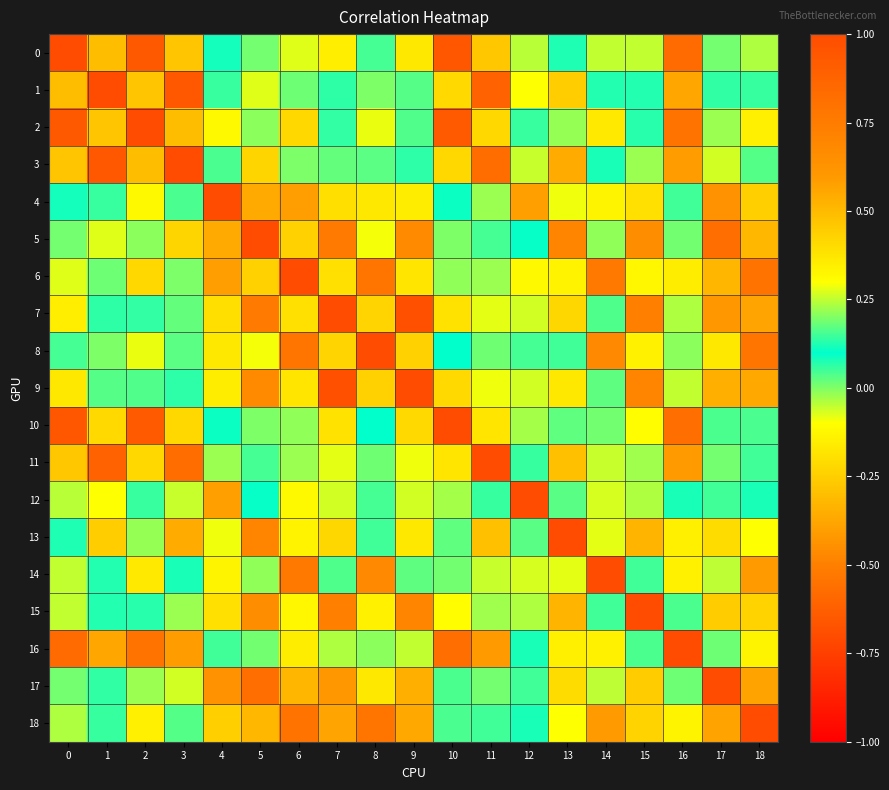

Which series changed the most between 2 and 11?

2